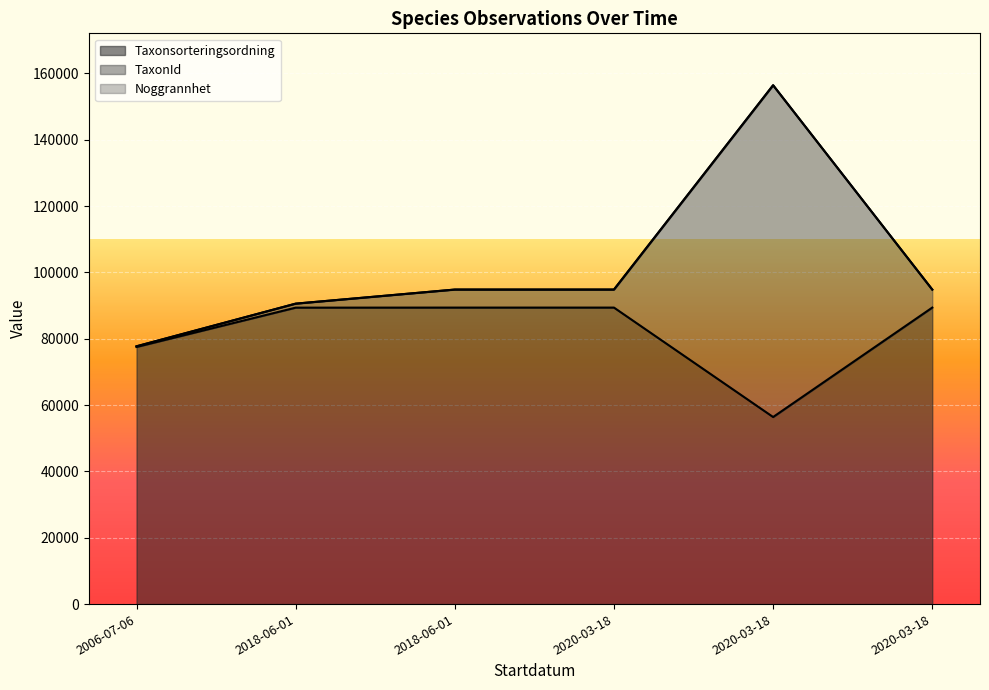

Is it true that TaxonId equals 29669 at 2020-03-18?

False